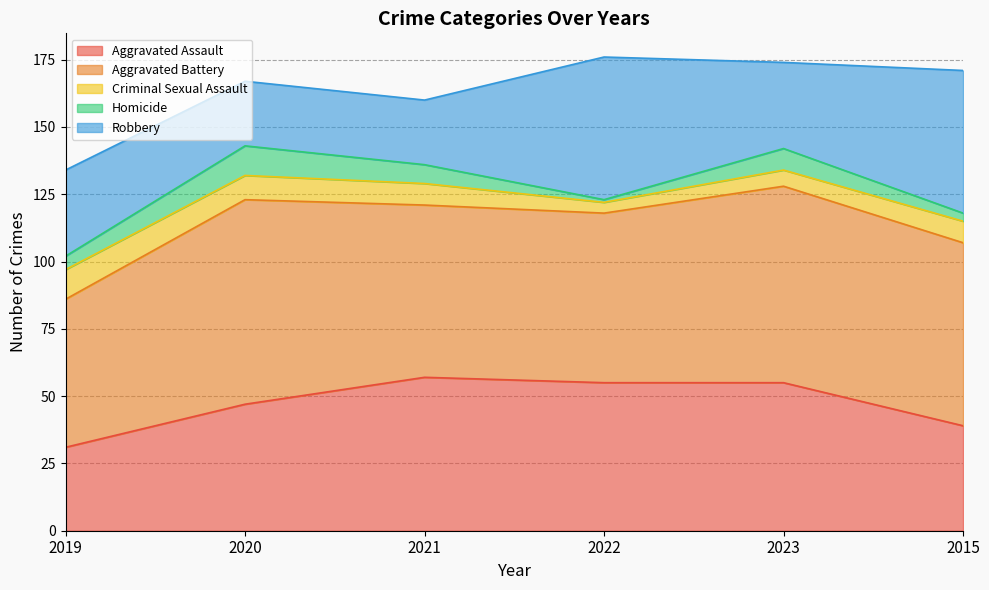

Reading left to right, extract all data points from this chart.

Aggravated Assault: 31	47	57	55	55	39
Aggravated Battery: 55	76	64	63	73	68
Criminal Sexual Assault: 11	9	8	4	6	8
Homicide: 5	11	7	1	8	3
Robbery: 32	24	24	53	32	53